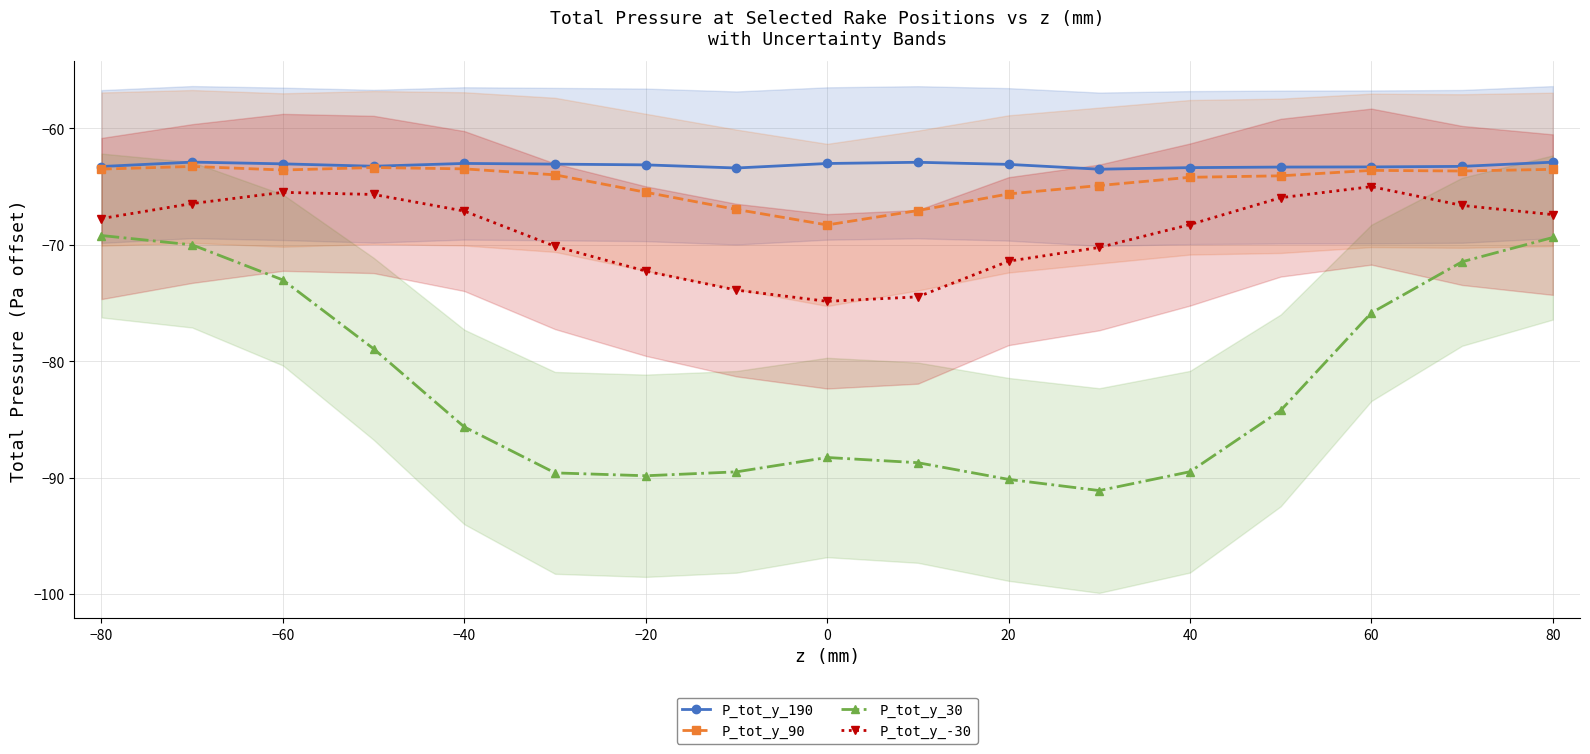

Which category has the lowest value in the P_tot_y_-30 series?

0